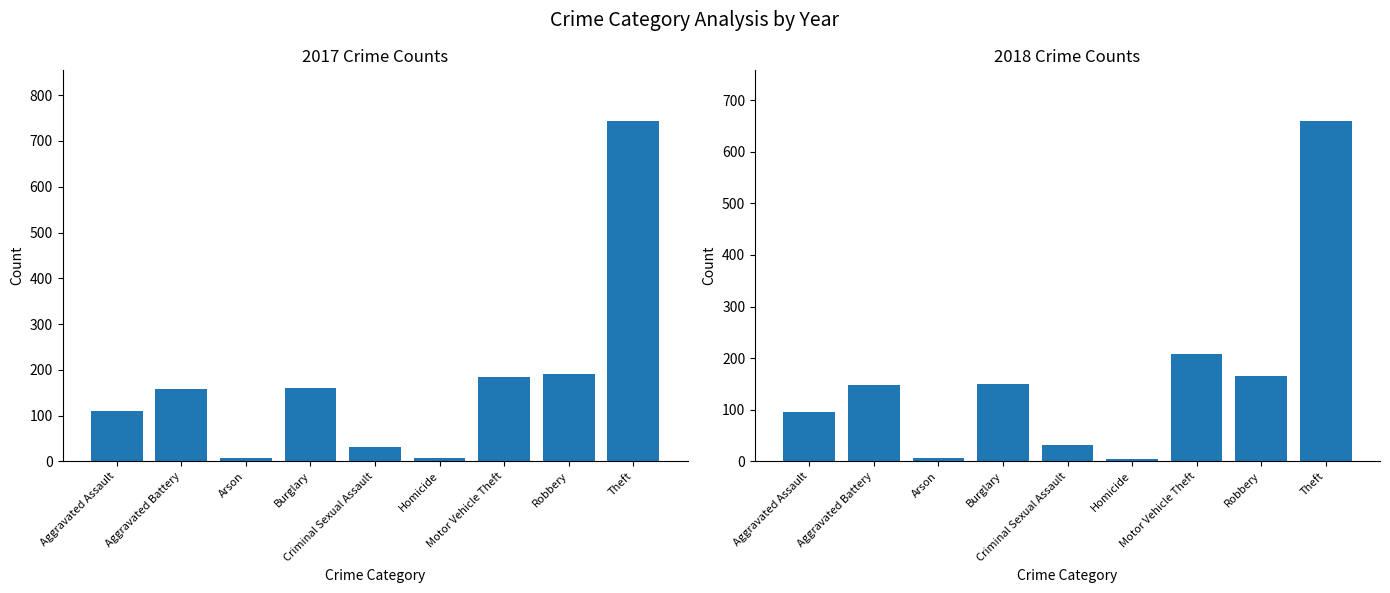

What is the label of the 3rd bar from the right?

Motor Vehicle Theft